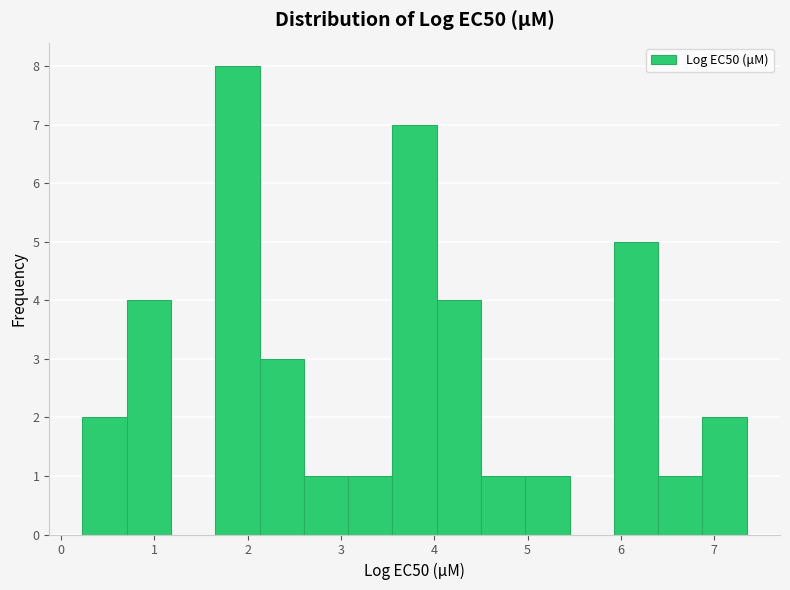

What is the height of the bar covering 1.7 to 2.1 on the x-axis? Neither the bar edges nor the heights are printed on the chart, so give them approximately, as read against the axes.

8